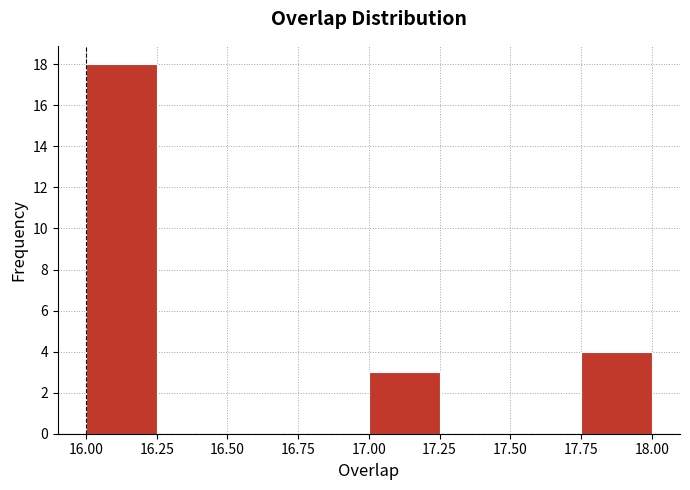

Reading left to right, transcribe this chart: for each bar, give the range it covers on the x-axis and its height. The values are not printed on the chart, so give them approximately, as read against the axis.

16.00 to 16.25: 18
16.25 to 16.50: 0
16.50 to 16.75: 0
16.75 to 17.00: 0
17.00 to 17.25: 3
17.25 to 17.50: 0
17.50 to 17.75: 0
17.75 to 18.00: 4